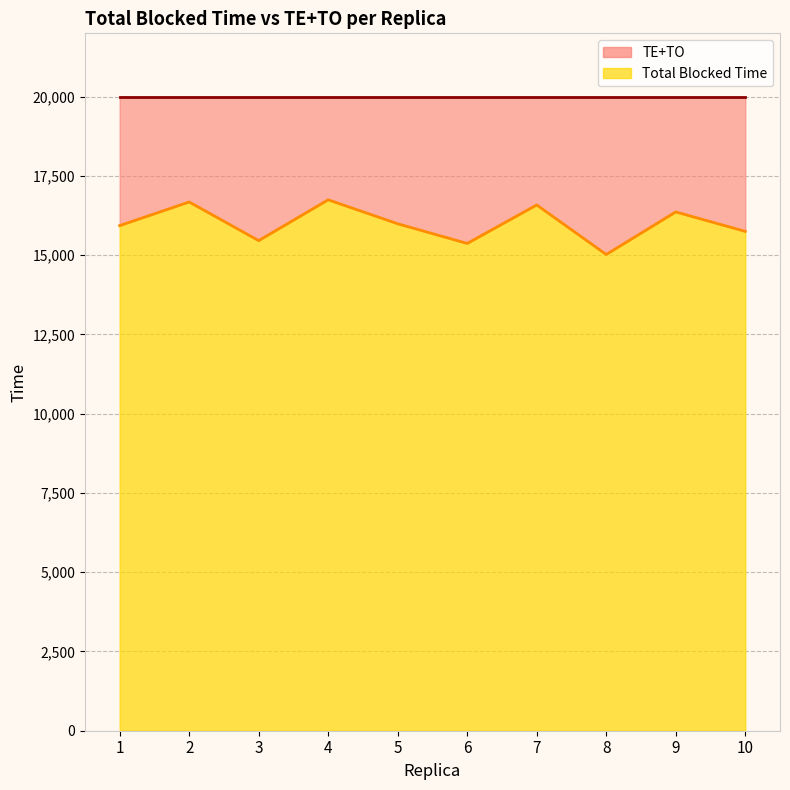

Reading right to left, transcribe all the data shown in this chart.

10=15753.1	9=16366.5	8=15023.6	7=16585.9	6=15372.2	5=15993.0	4=16748.8	3=15461.4	2=16680.3	1=15934.1